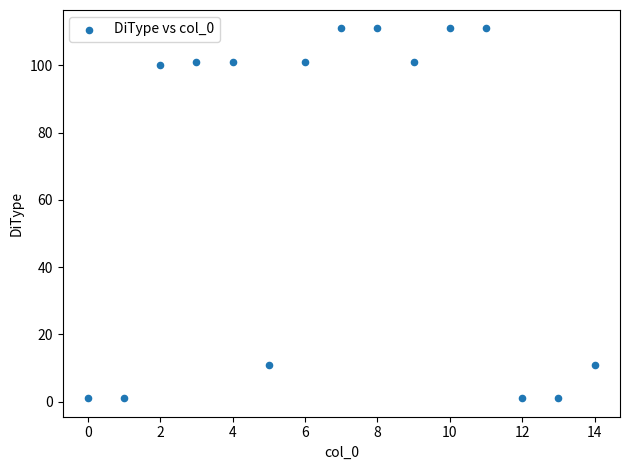

What is the range of Y values (max minus min)?

110